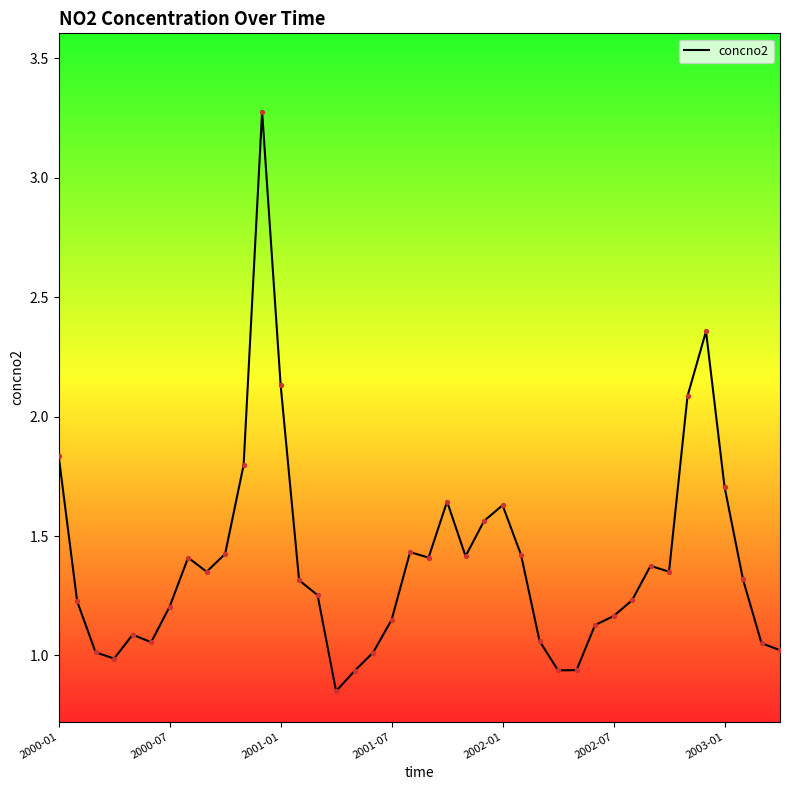

Is this an area chart (filled region under the line)?

No